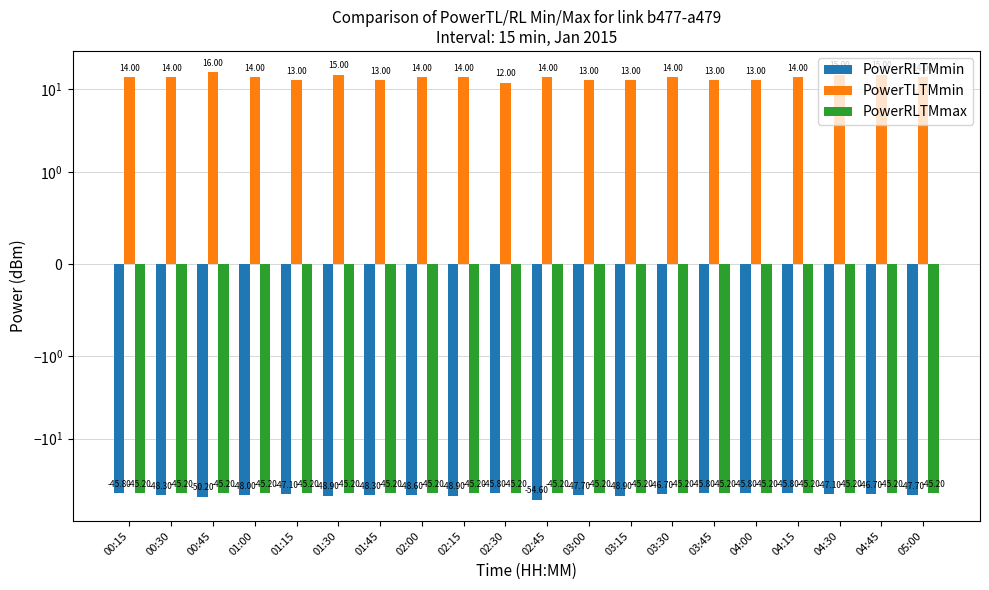

What is the sum of the PowerRLTMmin values at 04:15 and 01:45?

-94.1